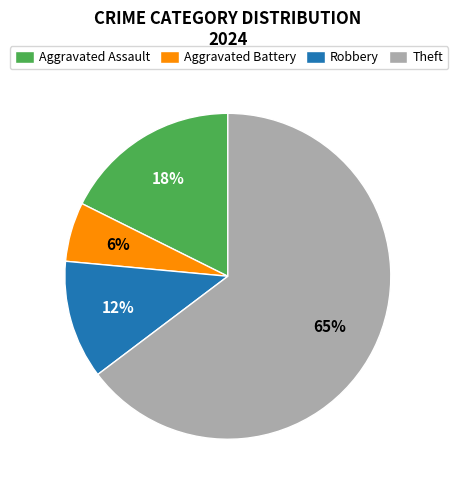

Which category has the smallest portion of the pie?

Aggravated Battery